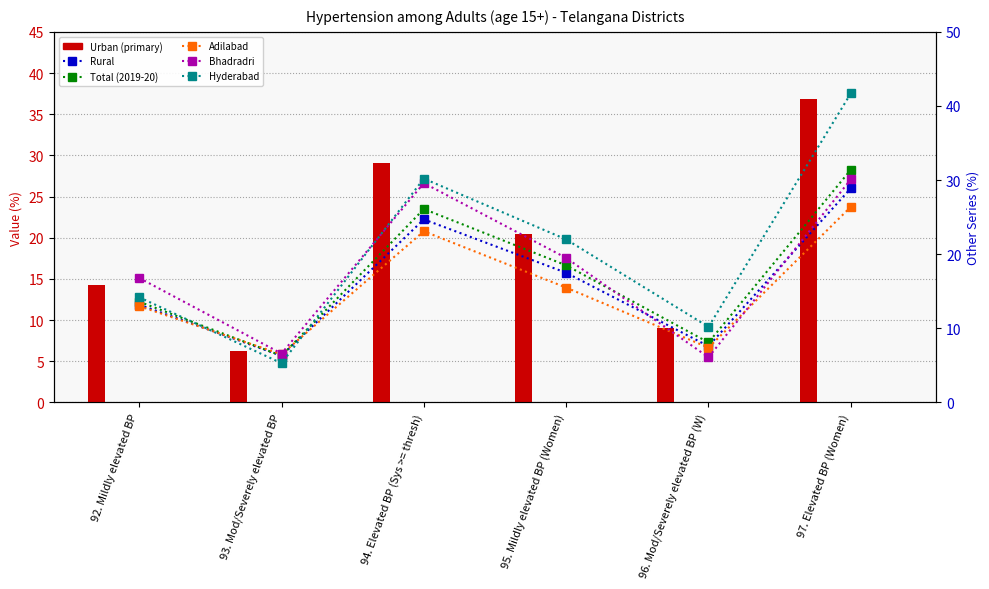

How many data points in Urban are above 20?

3